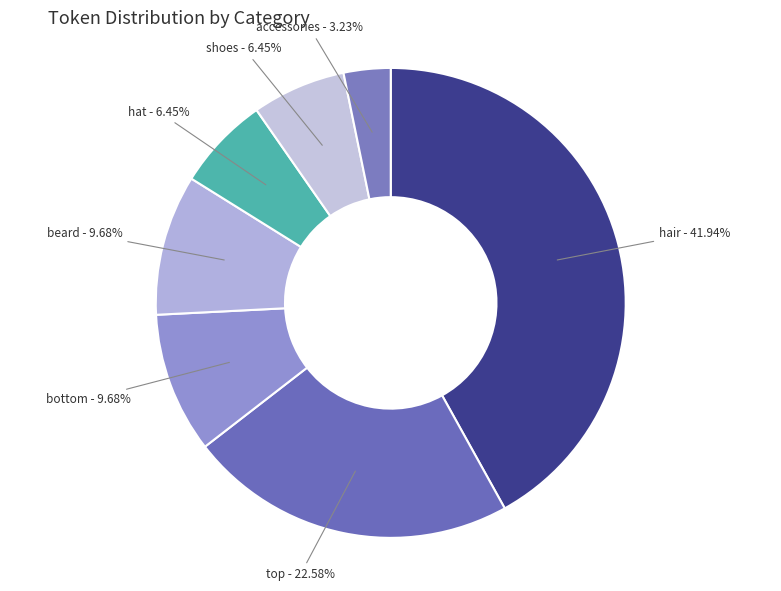

Which category has the biggest portion of the pie?

hair